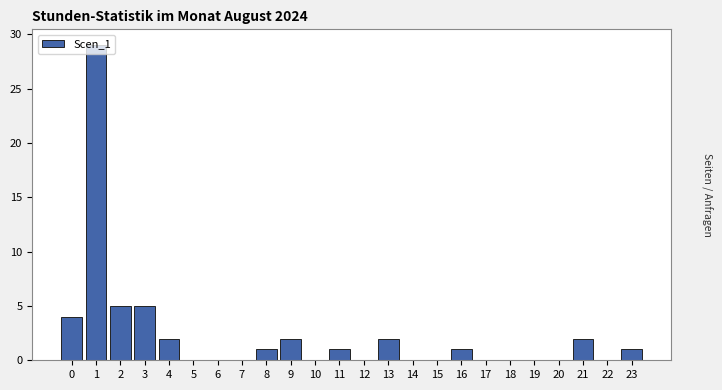

What is the greatest value displayed?

29